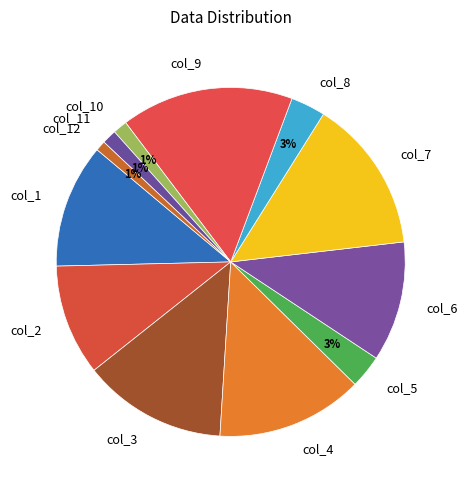

Do col_9 and col_5 together represent more than half of the pie?

No